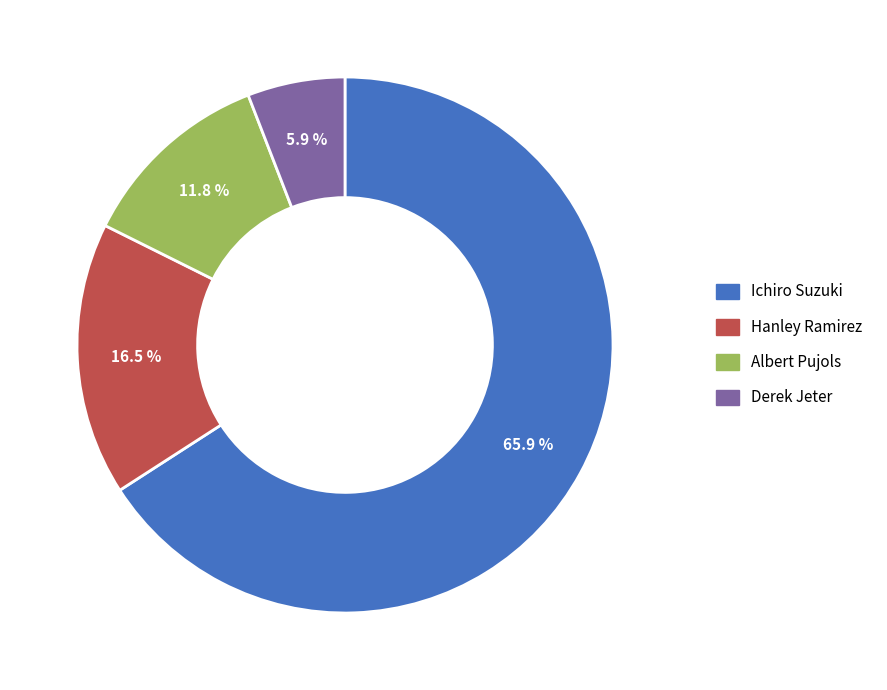

Which category has the smallest portion of the pie?

Derek Jeter